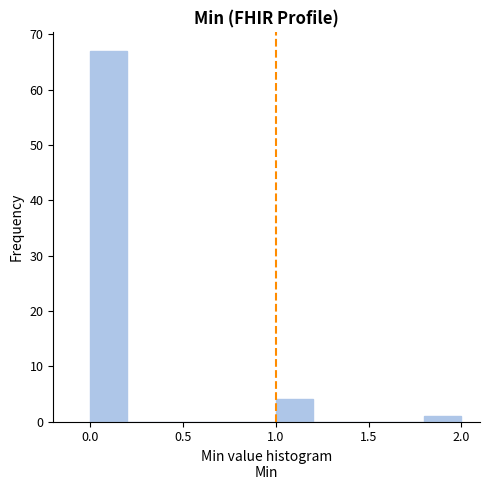

Reading left to right, list every bar in this chart as the range it spans on the x-axis followed by its height. The values are not printed on the chart, so give them approximately, as read against the axis.

0.0 to 0.2: 67
0.2 to 0.4: 0
0.4 to 0.6: 0
0.6 to 0.8: 0
0.8 to 1.0: 0
1.0 to 1.2: 4
1.2 to 1.4: 0
1.4 to 1.6: 0
1.6 to 1.8: 0
1.8 to 2.0: 1